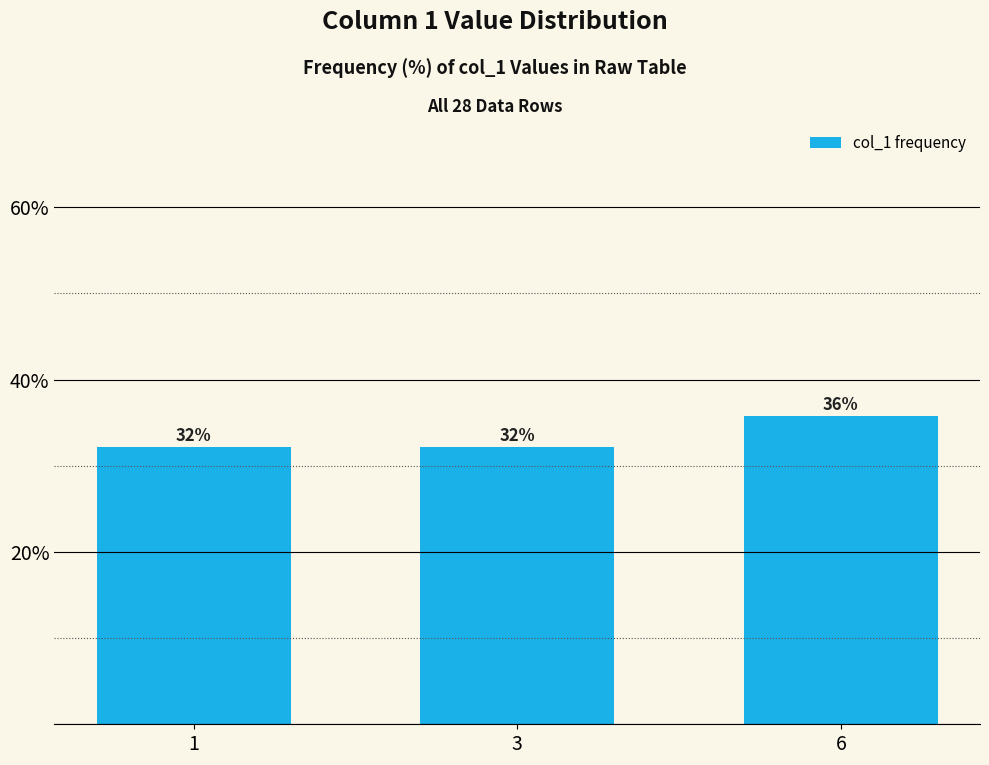

At which category does the chart reach its peak across all series?

6